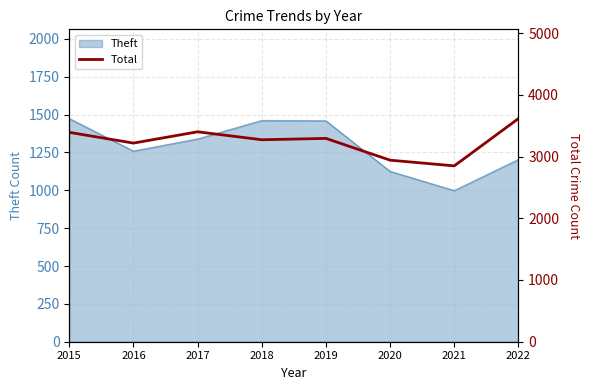

The value at 2022 is 1242. True or false?

False